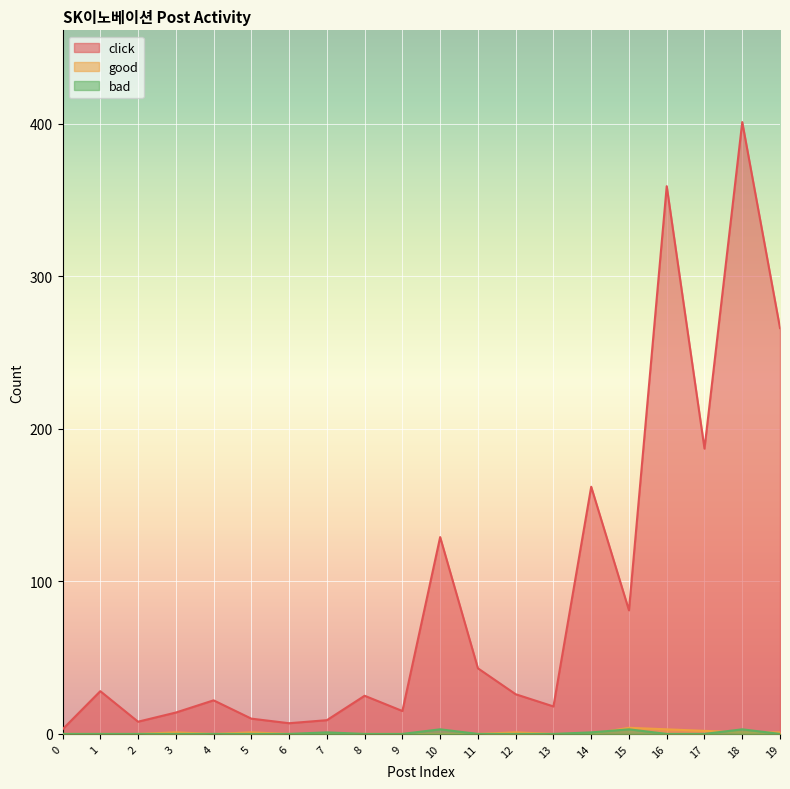

Which series changed the most between 10 and 15?

click